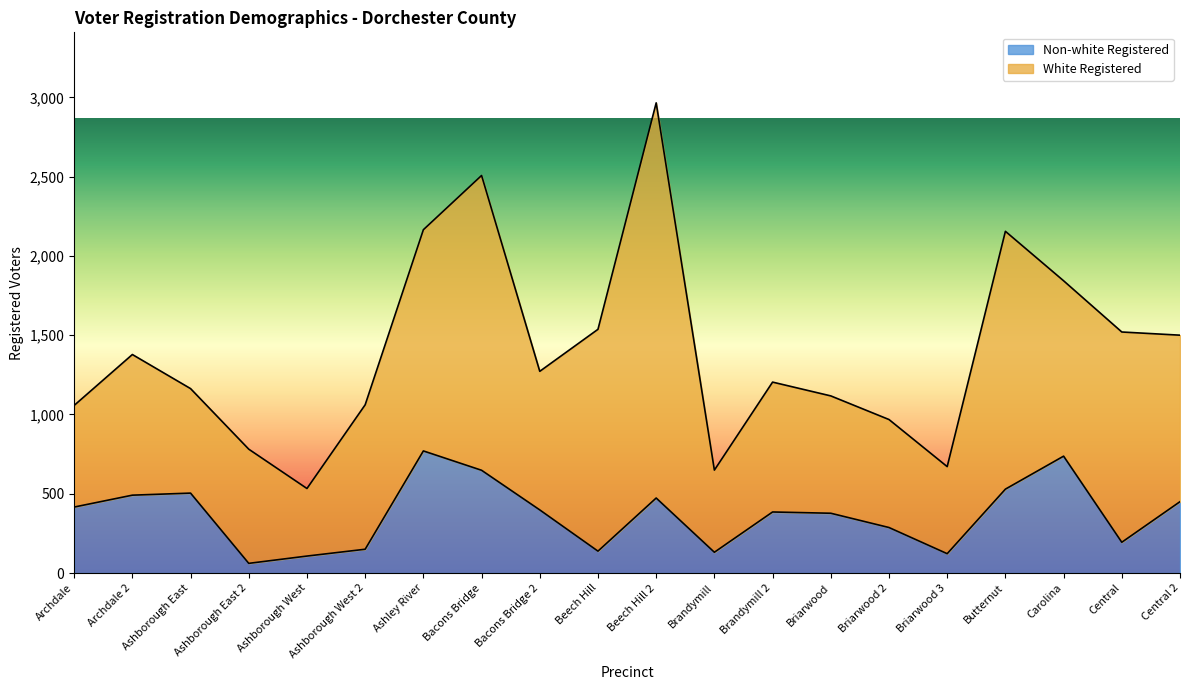

Reading left to right, what are all the values shown in this chart?

416	491	504	61	107	150	770	648	398	138	473	131	385	377	287	122	529	737	194	450